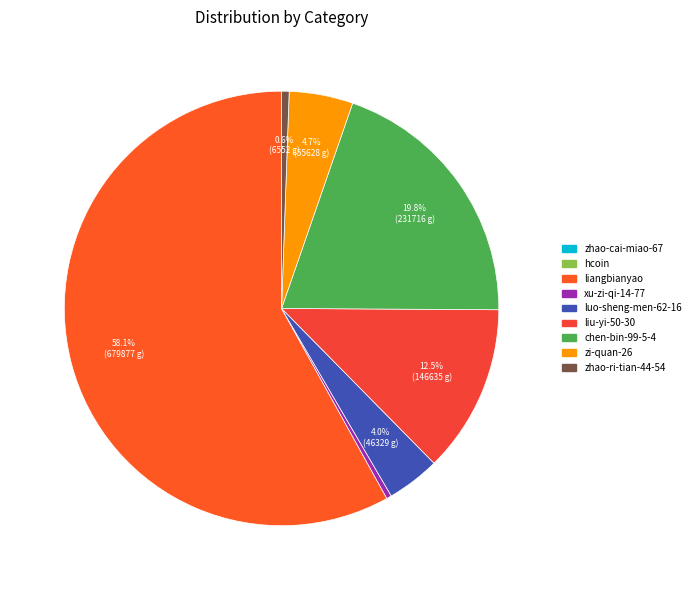

What is the change in value from hcoin to liangbianyao?

+679862